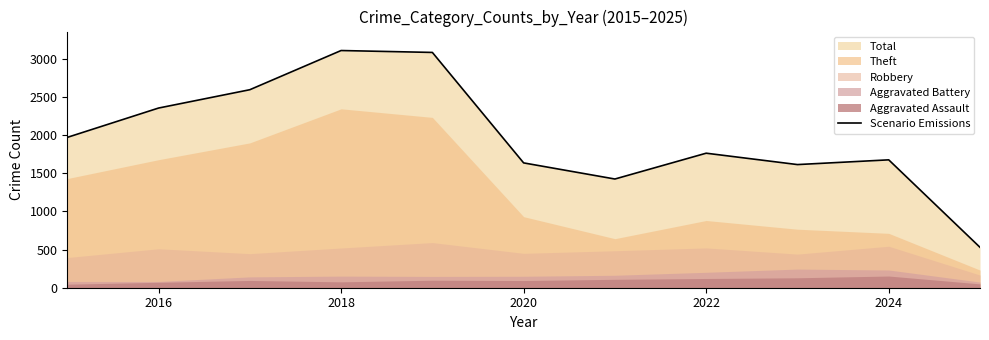

What is the lowest value of the Scenario Emissions series?

529